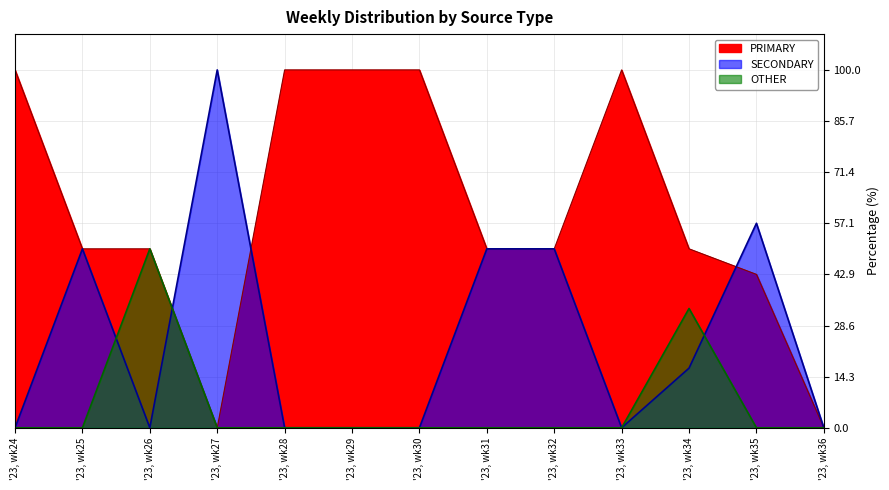

Which label corresponds to the largest value in the chart?

'23, wk24